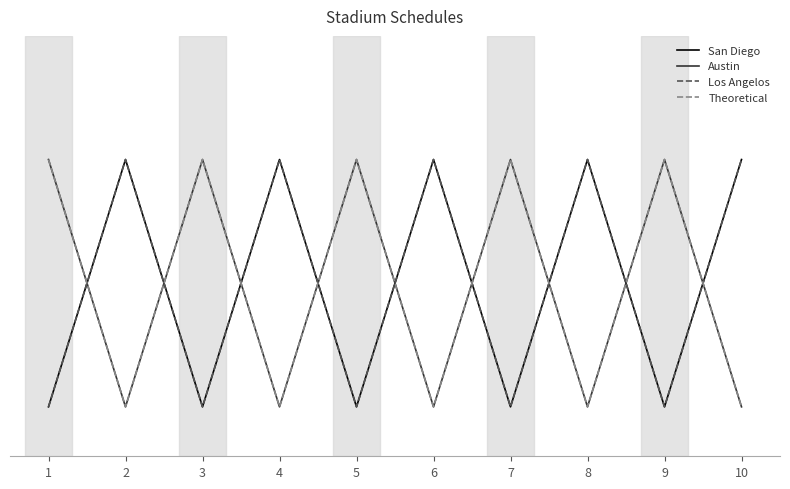

Does the chart have visible grid lines?

No